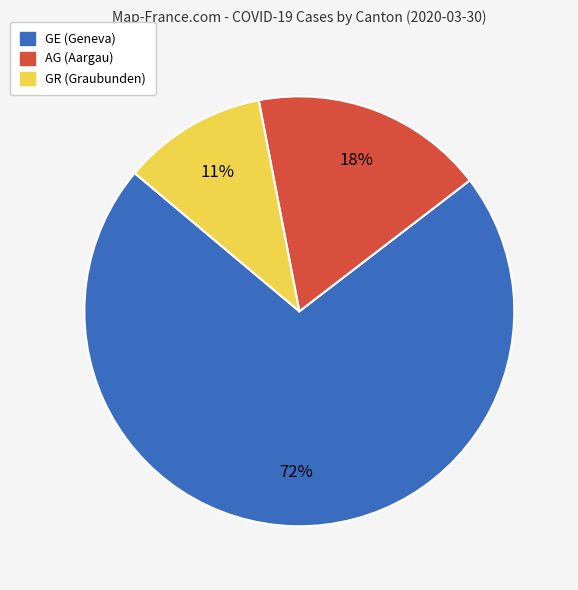

Is there a majority slice in this chart?

Yes